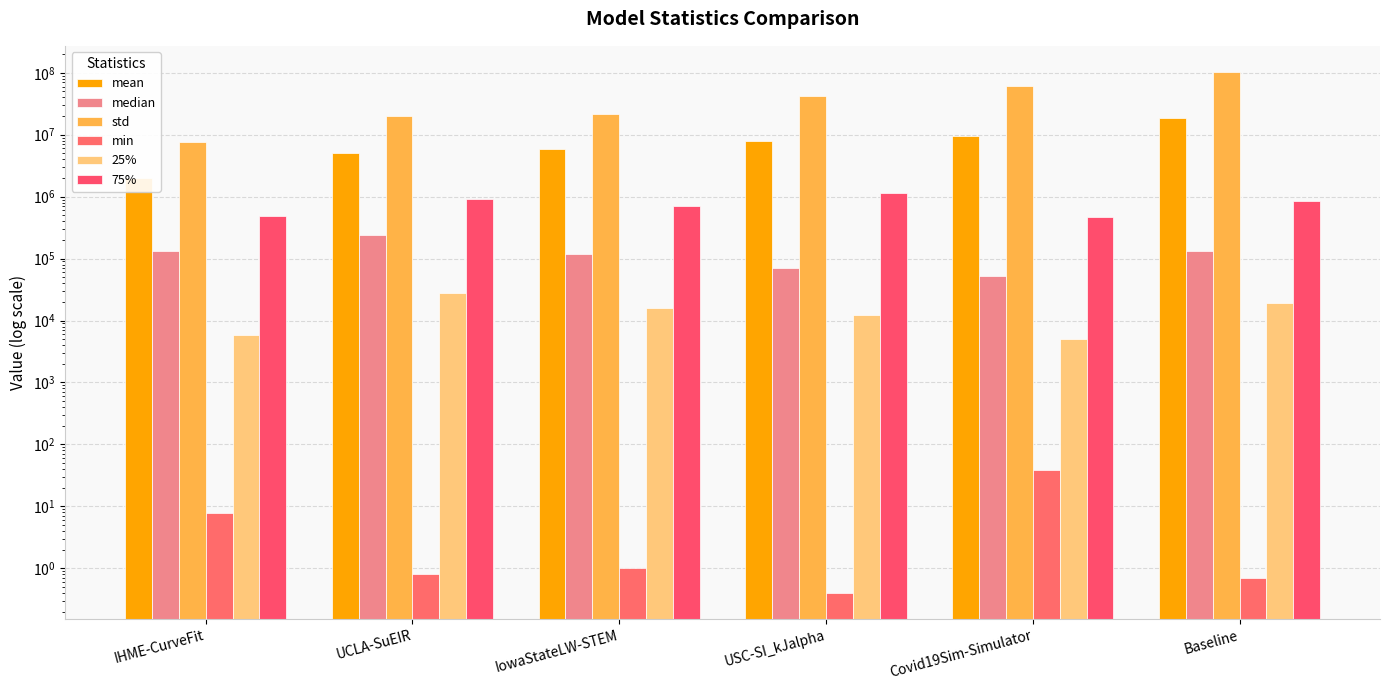

List the series in order of their peak value, lowest first.

min, 25%, median, 75%, mean, std